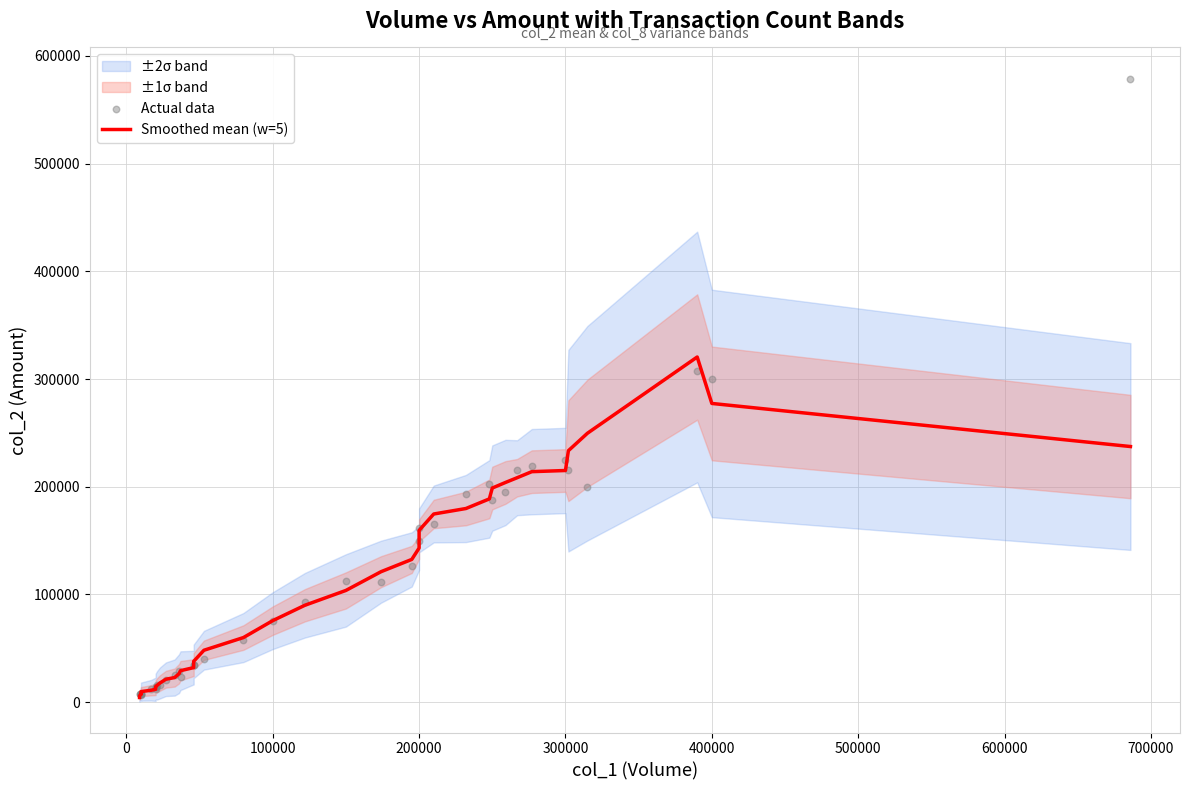

Which series has the largest Y range (max minus min)?

Actual data